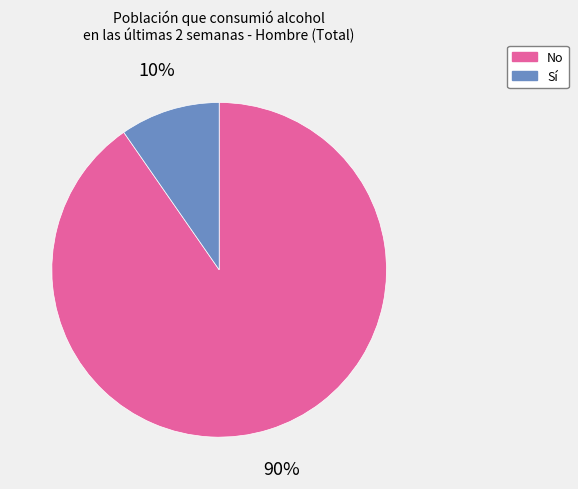

Is the sum of No and Sí greater than half?

Yes